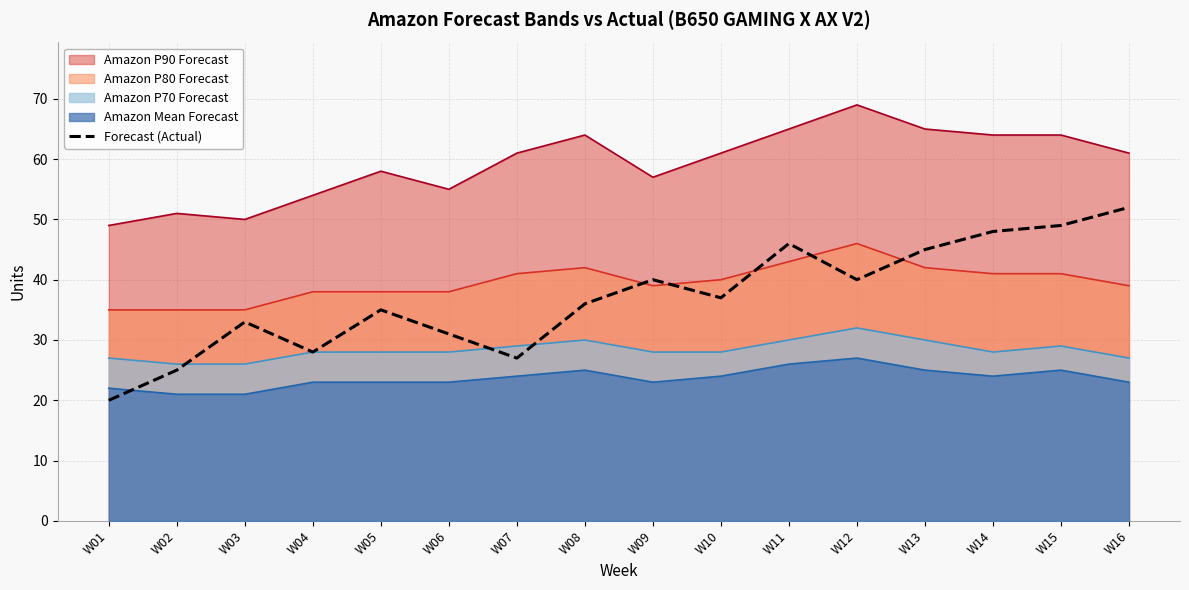

How many categories are shown in the chart?

16